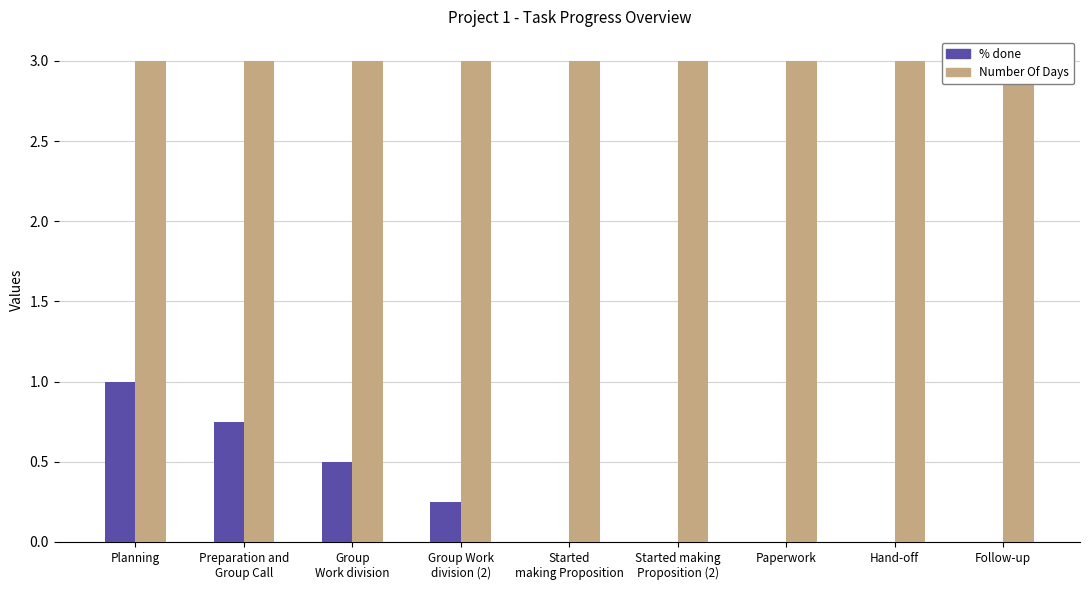

At which label is Number Of Days closest to 3?

Planning